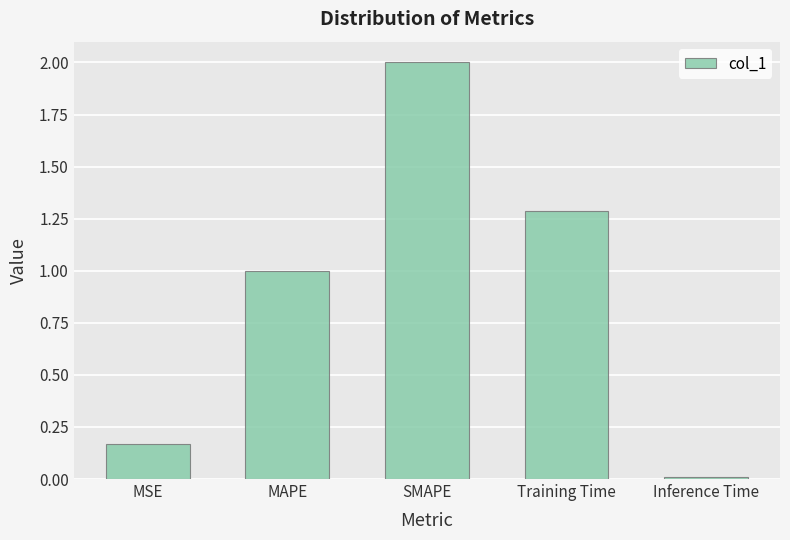

Are the bars horizontal?

No